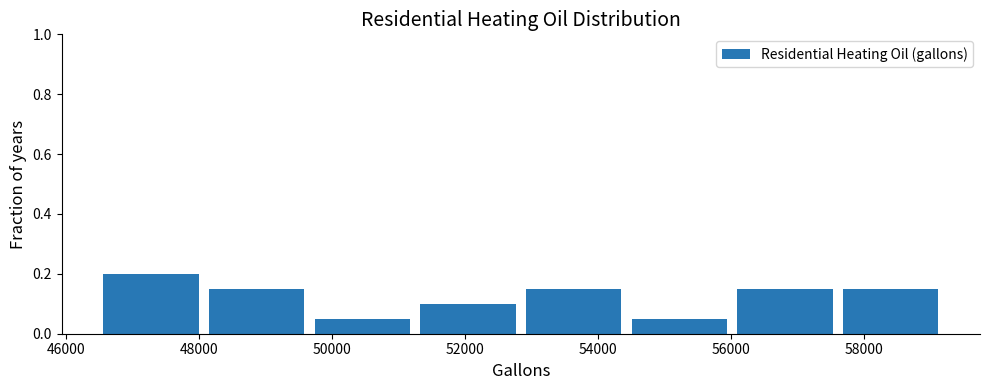

Reading left to right, transcribe this chart: for each bar, give the range it covers on the x-axis and its height. Neither the bar edges nor the heights are printed on the chart, so give them approximately, as read against the axes.

46600 to 48200: 0.20
48200 to 49800: 0.16
49800 to 51400: 0.06
51400 to 53000: 0.10
53000 to 54600: 0.16
54600 to 56000: 0.06
56000 to 57600: 0.16
57600 to 59200: 0.16